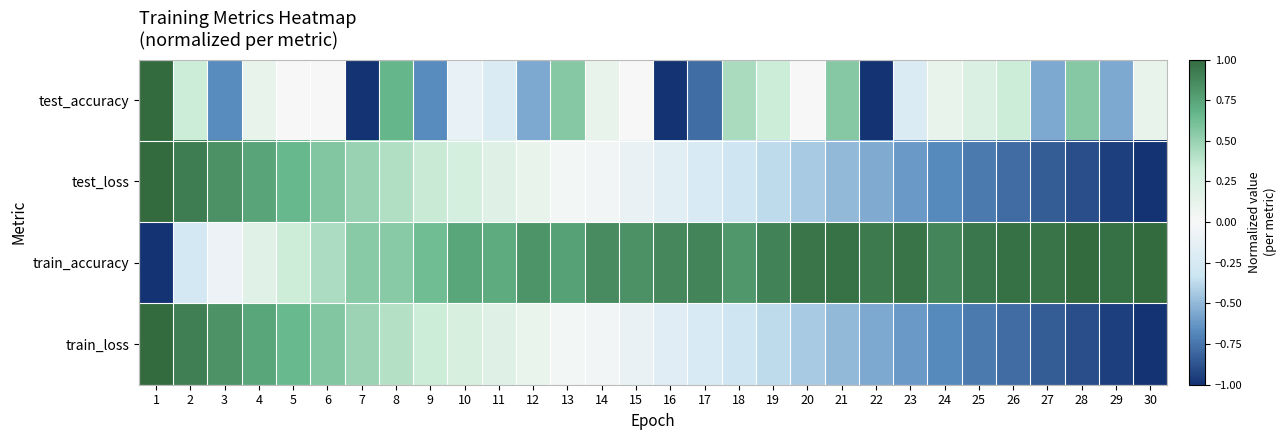

Which category has the lowest value across all series?

7